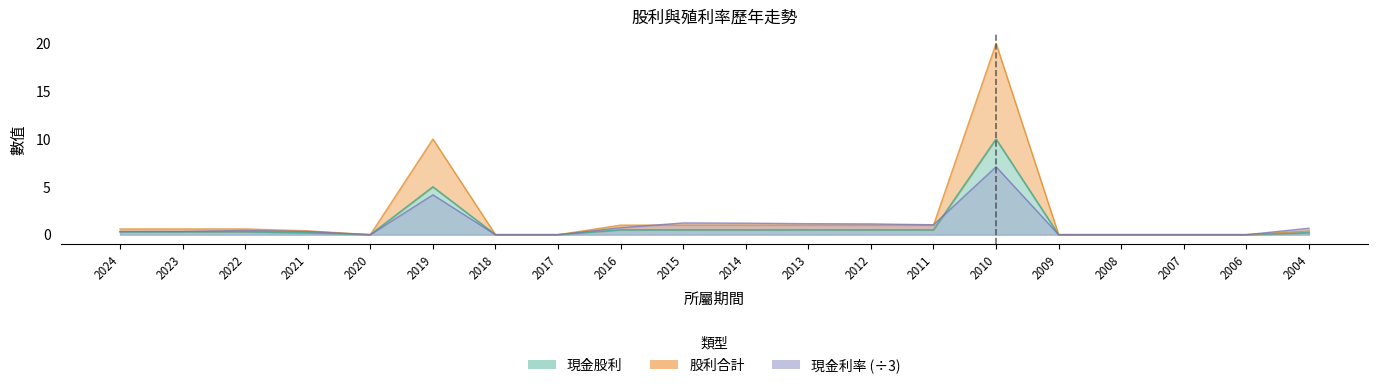

Rank the categories by 現金股利 value from highest to lowest.

2010, 2019, 2016, 2015, 2014, 2013, 2012, 2011, 2024, 2023, 2022, 2021, 2004, 2020, 2018, 2017, 2009, 2008, 2007, 2006